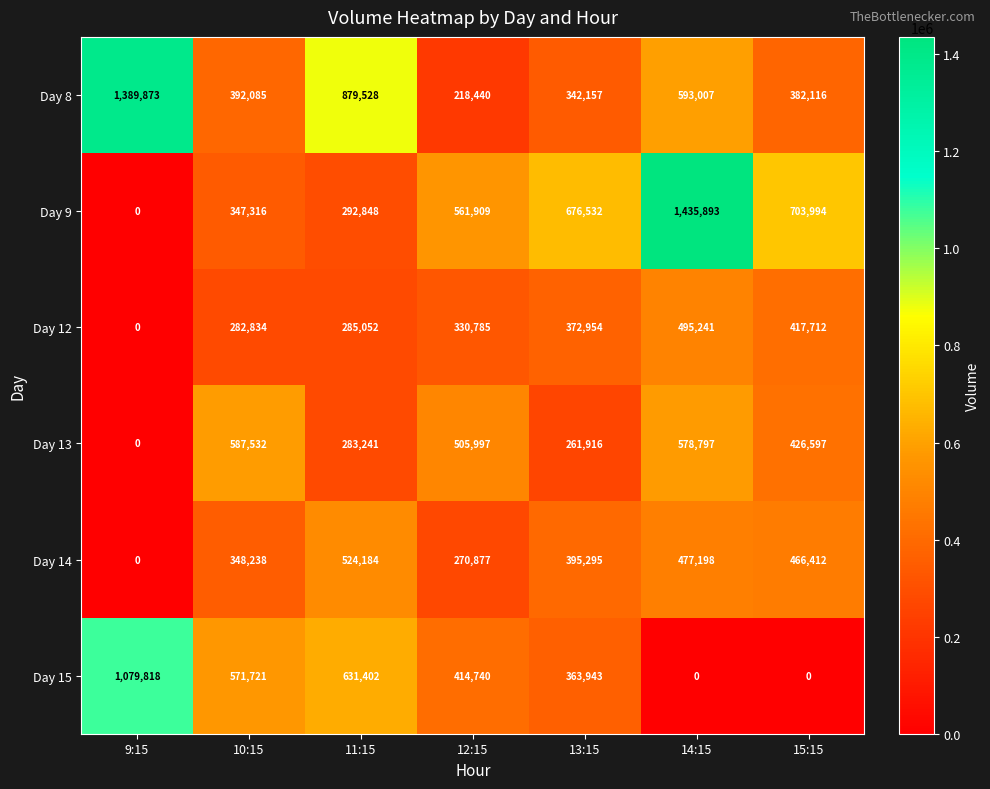

At which category does the chart reach its peak across all series?

14:15